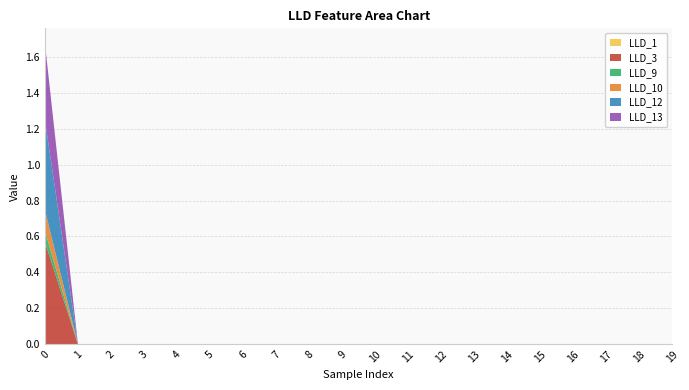

Reading left to right, list all the values displayed in this chart.

LLD_1: 0.0	0.0	0.0	0.0	0.0	0.0	0.0	0.0	0.0	0.0	0.0	0.0	0.0	0.0	0.0	0.0	0.0	0.0	0.0	0.0
LLD_3: 0.6	0.0	0.0	0.0	0.0	0.0	0.0	0.0	0.0	0.0	0.0	0.0	0.0	0.0	0.0	0.0	0.0	0.0	0.0	0.0
LLD_9: 0.1	0.0	0.0	0.0	0.0	0.0	0.0	0.0	0.0	0.0	0.0	0.0	0.0	0.0	0.0	0.0	0.0	0.0	0.0	0.0
LLD_10: 0.1	0.0	0.0	0.0	0.0	0.0	0.0	0.0	0.0	0.0	0.0	0.0	0.0	0.0	0.0	0.0	0.0	0.0	0.0	0.0
LLD_12: 0.5	0.0	0.0	0.0	0.0	0.0	0.0	0.0	0.0	0.0	0.0	0.0	0.0	0.0	0.0	0.0	0.0	0.0	0.0	0.0
LLD_13: 0.4	0.0	0.0	0.0	0.0	0.0	0.0	0.0	0.0	0.0	0.0	0.0	0.0	0.0	0.0	0.0	0.0	0.0	0.0	0.0